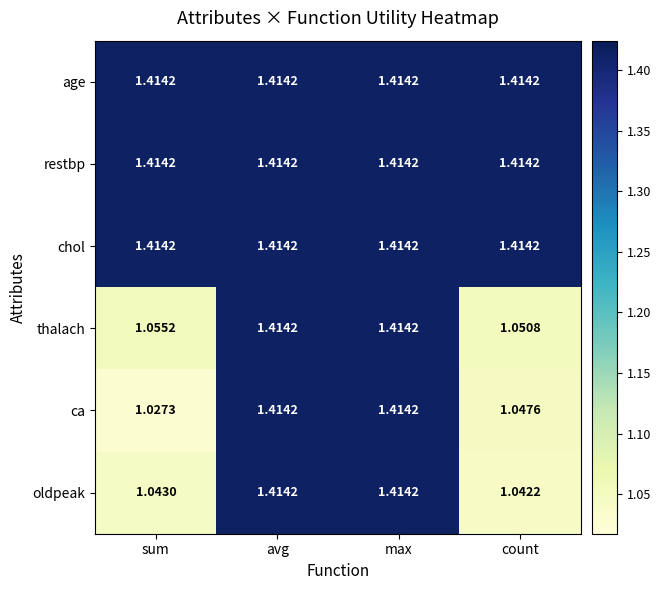

Which label corresponds to the smallest value in the chart?

sum